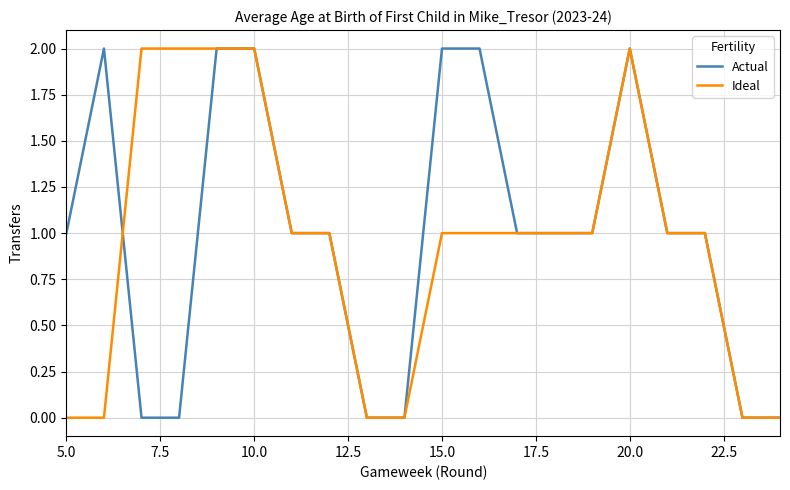

The Ideal series shows 0 at 5.0. True or false?

True